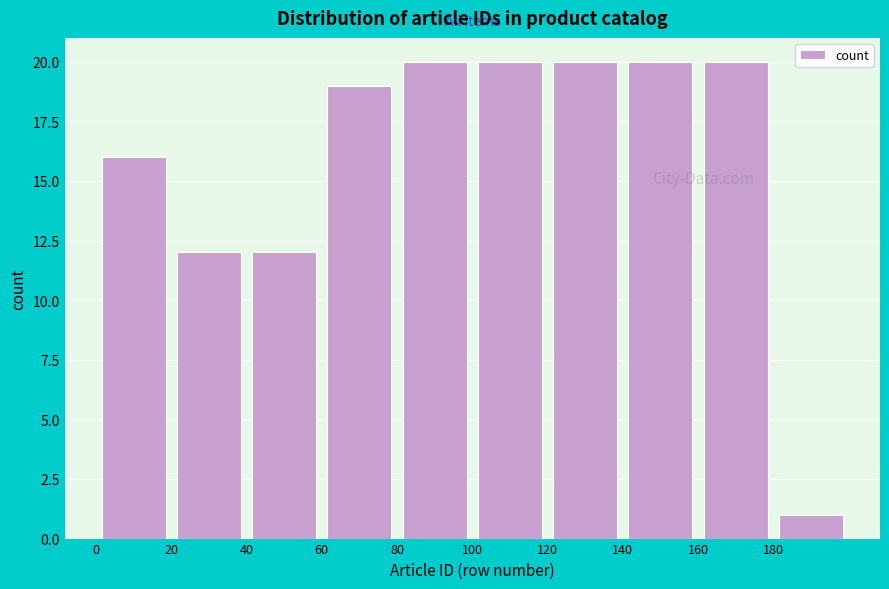

Reading left to right, list every bar in this chart as the range it spans on the x-axis followed by its height. The values are not printed on the chart, so give them approximately, as read against the axis.

0 to 20: 16
20 to 40: 12
40 to 60: 12
60 to 80: 19
80 to 100: 20
100 to 120: 20
120 to 140: 20
140 to 160: 20
160 to 180: 20
180 to 200: 1